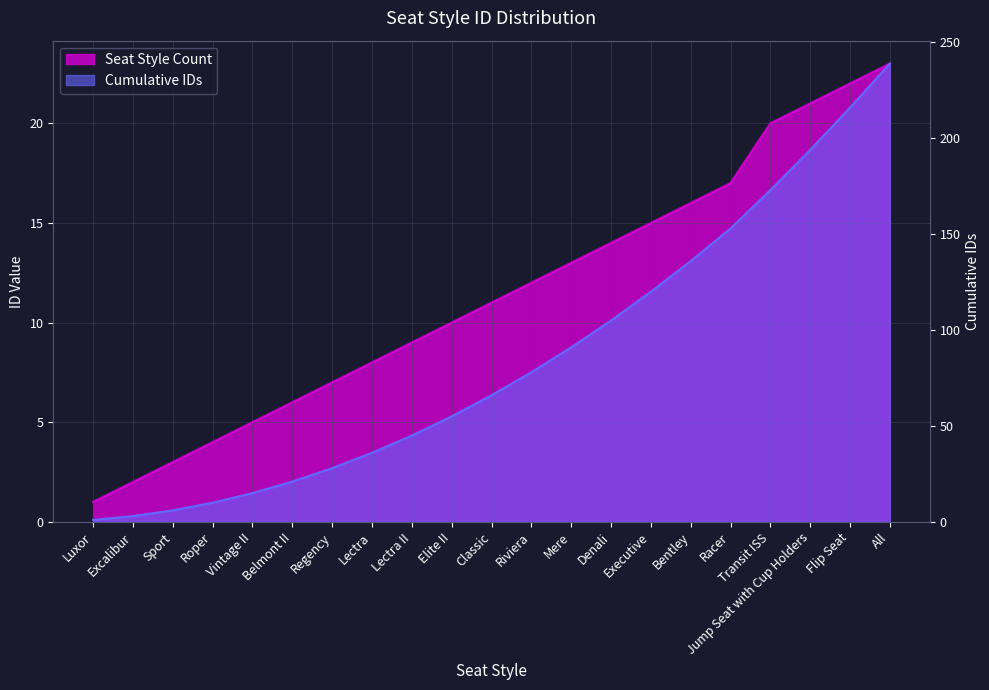

True or false: Cumulative IDs and Seat Style Count cross at least once.

False